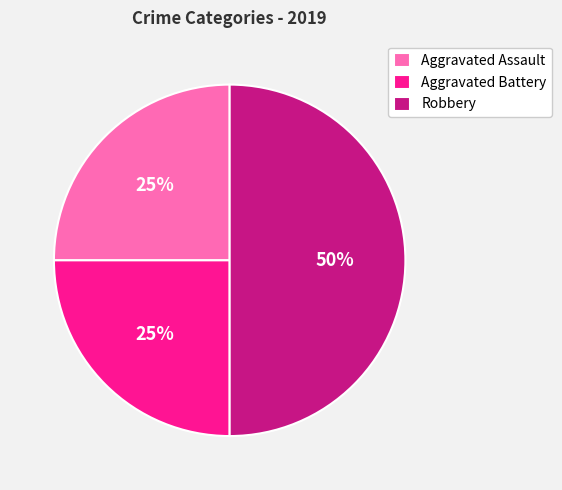

What is the largest slice in the pie chart?

Robbery